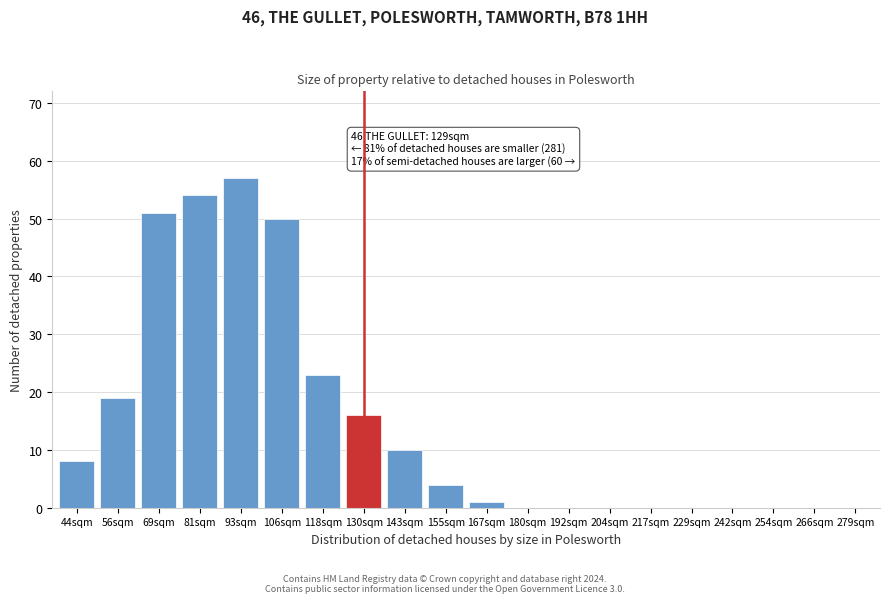

Reading left to right, transcribe all the data shown in this chart.

44sqm=8	56sqm=19	69sqm=51	81sqm=54	93sqm=57	106sqm=50	118sqm=23	130sqm=16	143sqm=10	155sqm=4	167sqm=1	180sqm=0	192sqm=0	204sqm=0	217sqm=0	229sqm=0	242sqm=0	254sqm=0	266sqm=0	279sqm=0